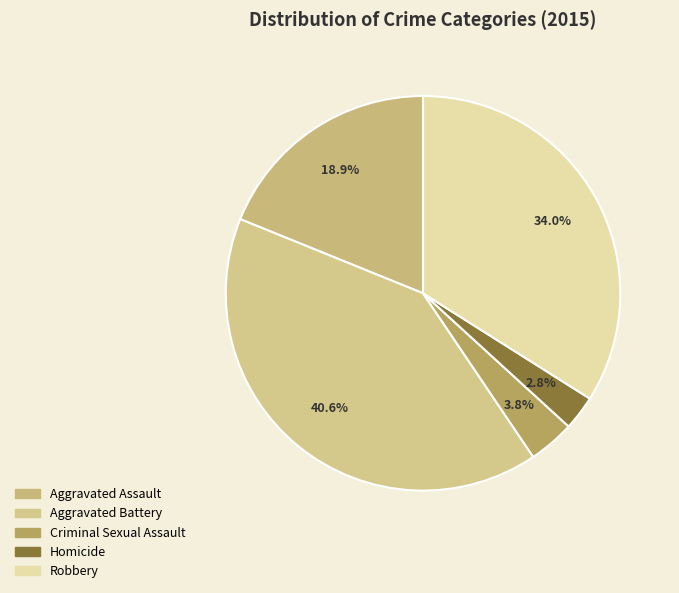

Which slice is the smallest?

Homicide